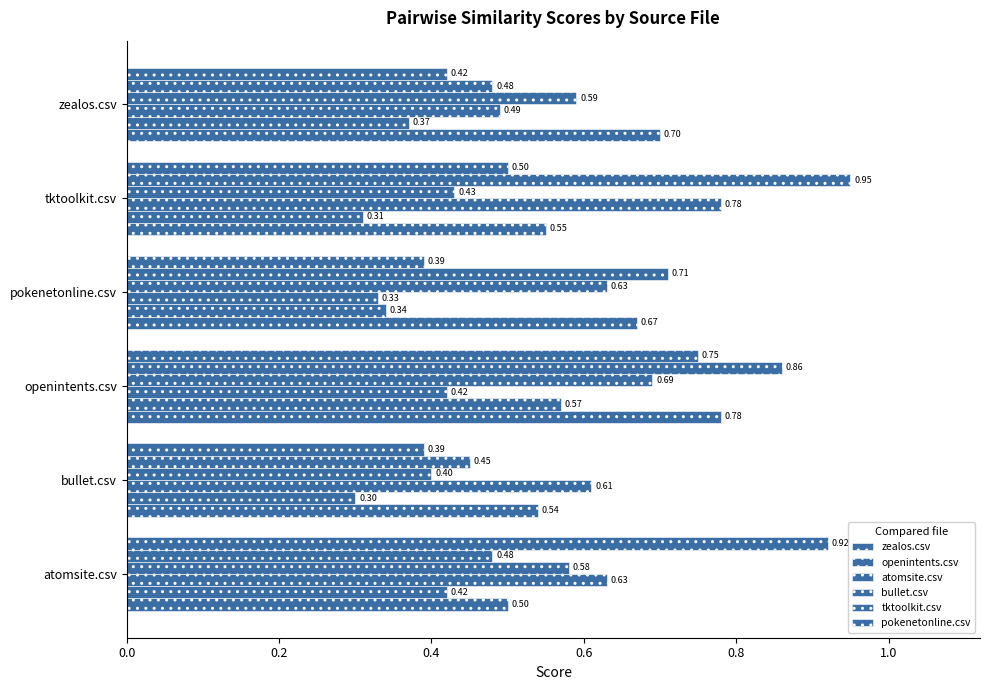

Count the number of categories in the chart.

6